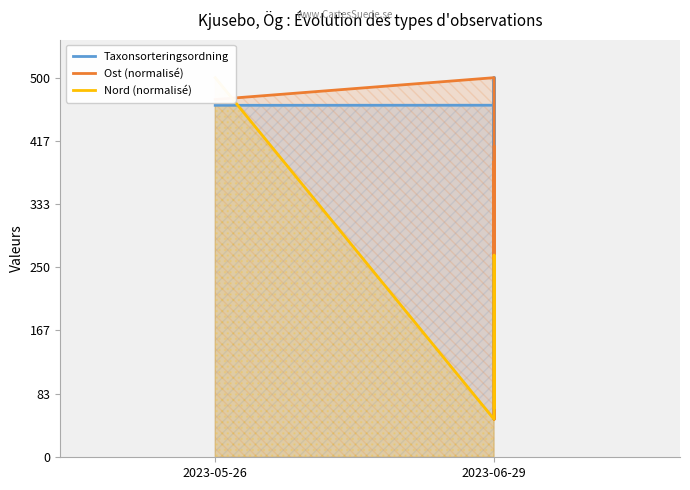

At which category is the sum across all series the highest?

2023-05-26